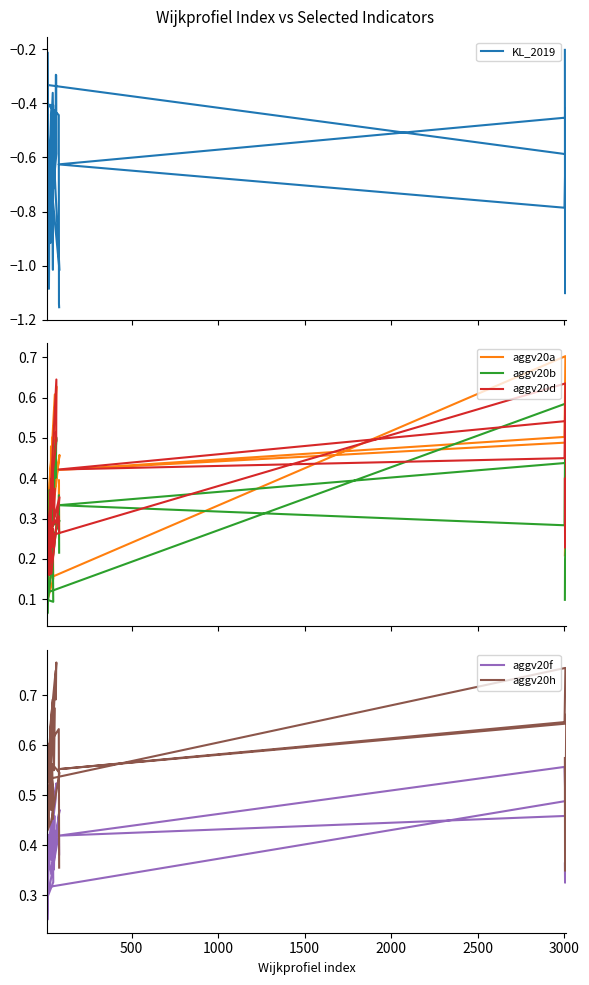

What is the average value of the KL_2019 series?

-0.7